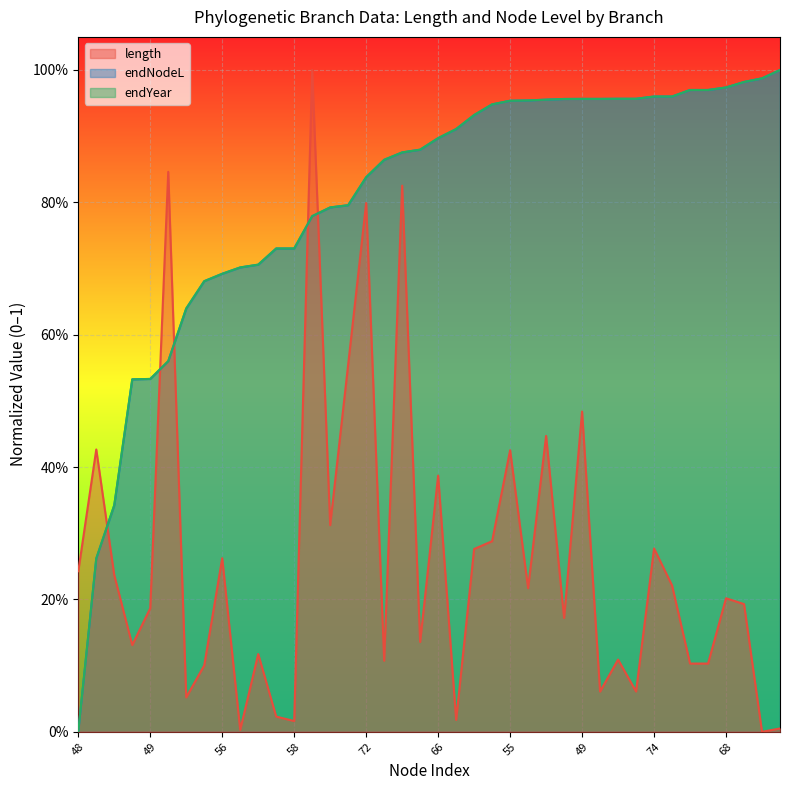

Reading right to left, what are all the values shown in this chart?

length: 0.0	0.0	0.2	0.2	0.1	0.1	0.2	0.3	0.1	0.1	0.1	0.5	0.2	0.4	0.2	0.4	0.3	0.3	0.0	0.4	0.1	0.8	0.1	0.8	0.6	0.3	1.0	0.0	0.0	0.1	0.0	0.3	0.1	0.1	0.8	0.2	0.1	0.2	0.4	0.2
endNodeL: 1.0	1.0	1.0	1.0	1.0	1.0	1.0	1.0	1.0	1.0	1.0	1.0	1.0	1.0	1.0	1.0	0.9	0.9	0.9	0.9	0.9	0.9	0.9	0.8	0.8	0.8	0.8	0.7	0.7	0.7	0.7	0.7	0.7	0.6	0.6	0.5	0.5	0.3	0.3	0.0
endYear: 1.0	1.0	1.0	1.0	1.0	1.0	1.0	1.0	1.0	1.0	1.0	1.0	1.0	1.0	1.0	1.0	0.9	0.9	0.9	0.9	0.9	0.9	0.9	0.8	0.8	0.8	0.8	0.7	0.7	0.7	0.7	0.7	0.7	0.6	0.6	0.5	0.5	0.3	0.3	0.0